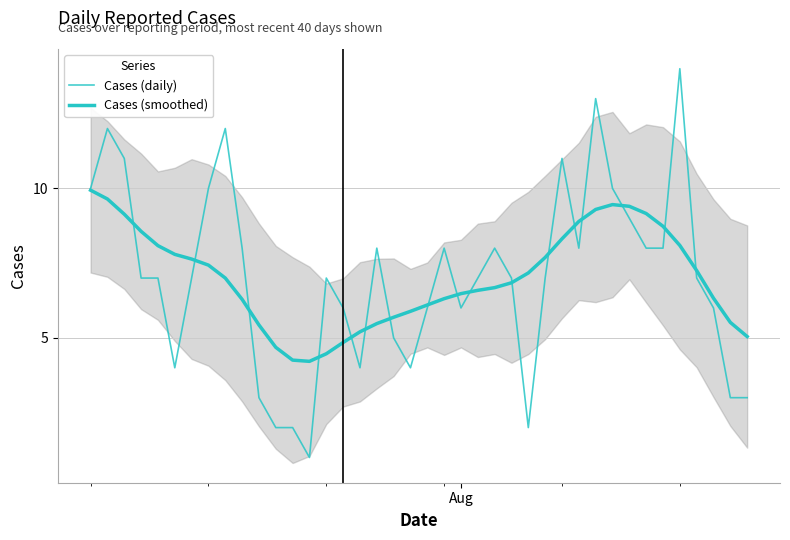

How many times do Cases (daily) and Cases (smoothed) cross each other?

17